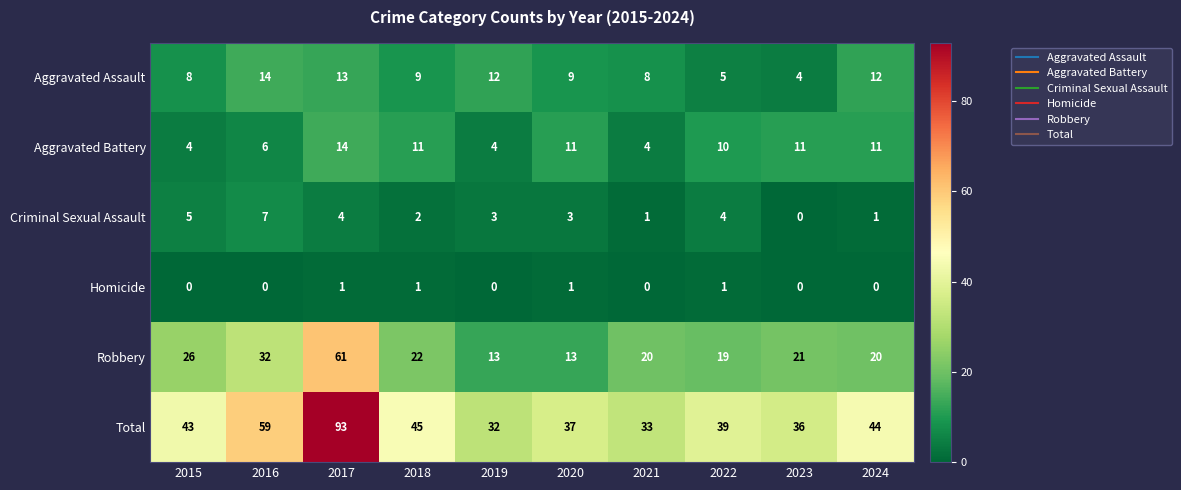

Which series has the largest total across all categories?

Total